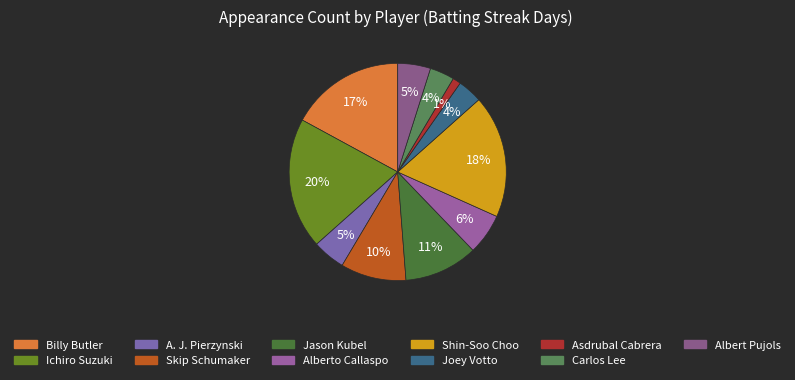

How many segments does this pie chart have?

11